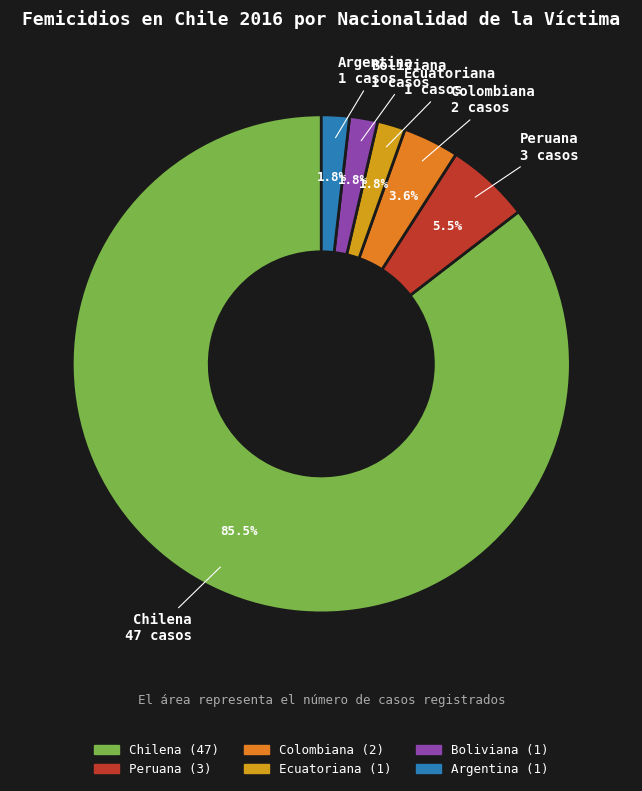

Combined, do Ecuatoriana and Colombiana account for over 50%?

No